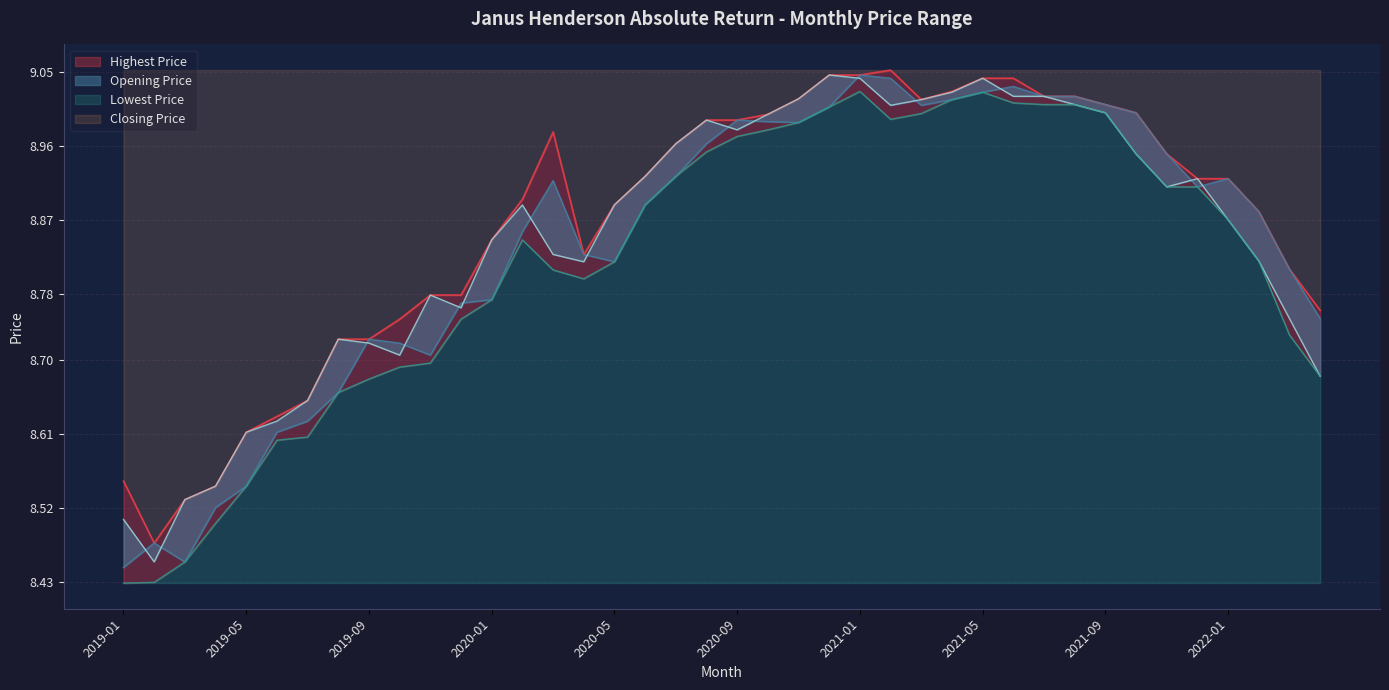

What are all the series names shown in the legend?

Opening Price, Closing Price, Lowest Price, Highest Price